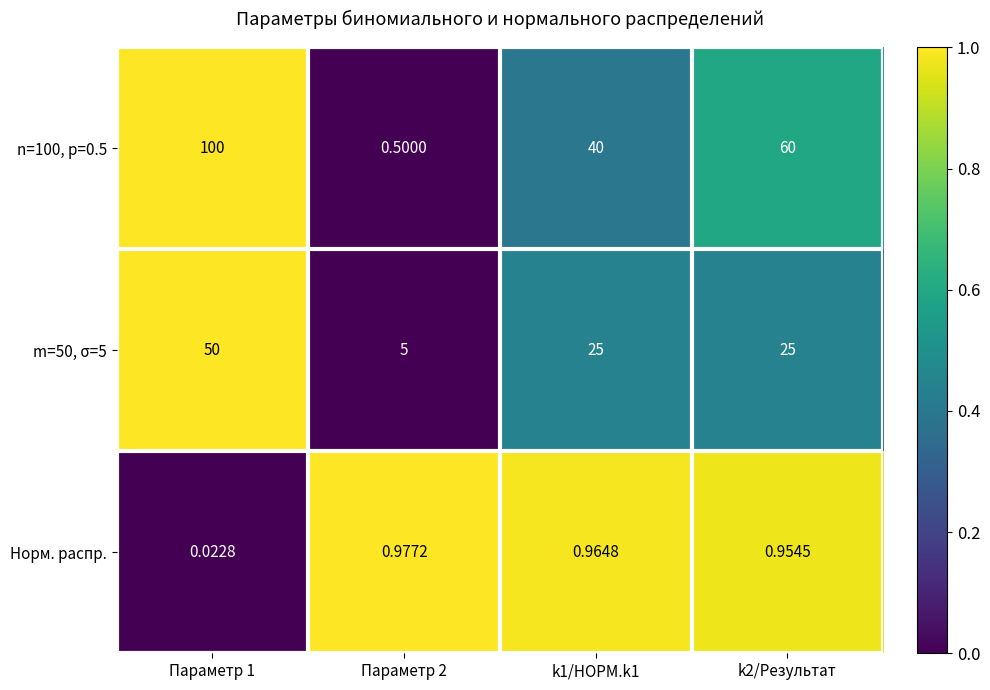

Is the value of n=100, p=0.5 at k1/НОРМ.k1 greater than the value of m=50, σ=5 at k2/Результат?

Yes